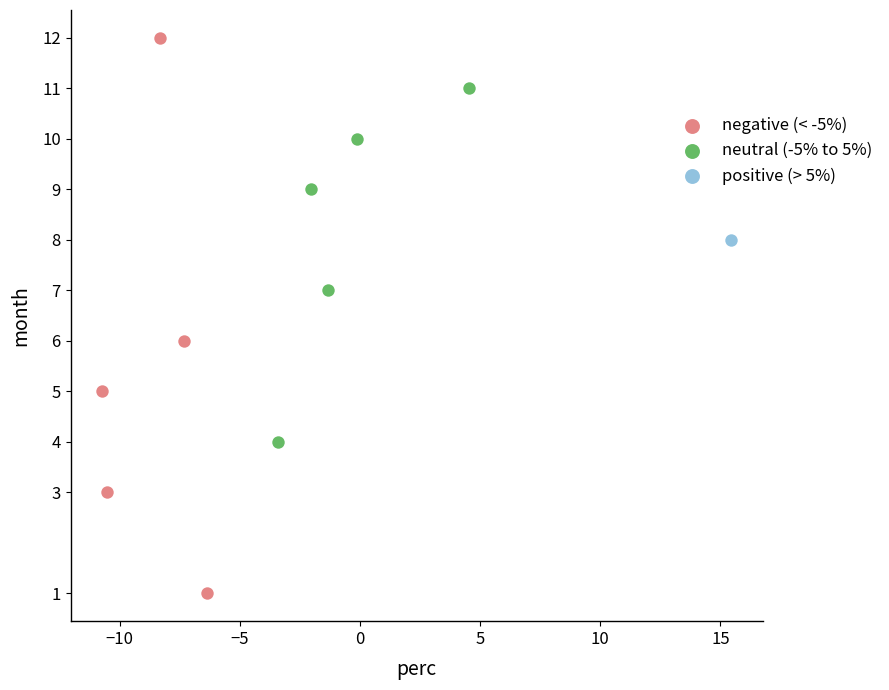

What are all the series names shown in the legend?

negative (< -5%), neutral (-5% to 5%), positive (> 5%)